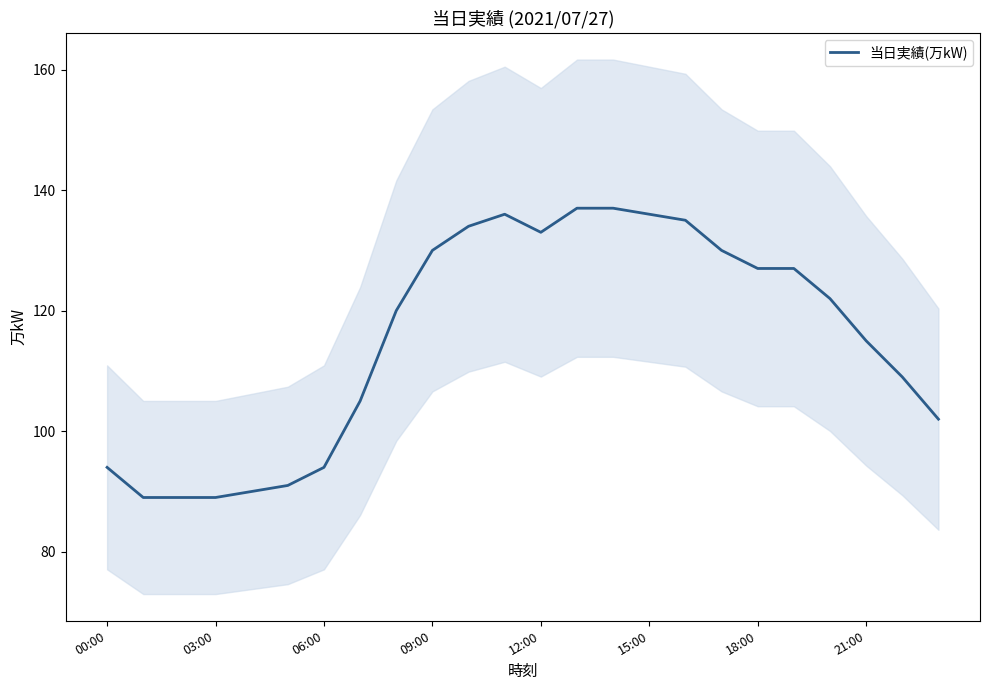

Is this an area chart (filled region under the line)?

No